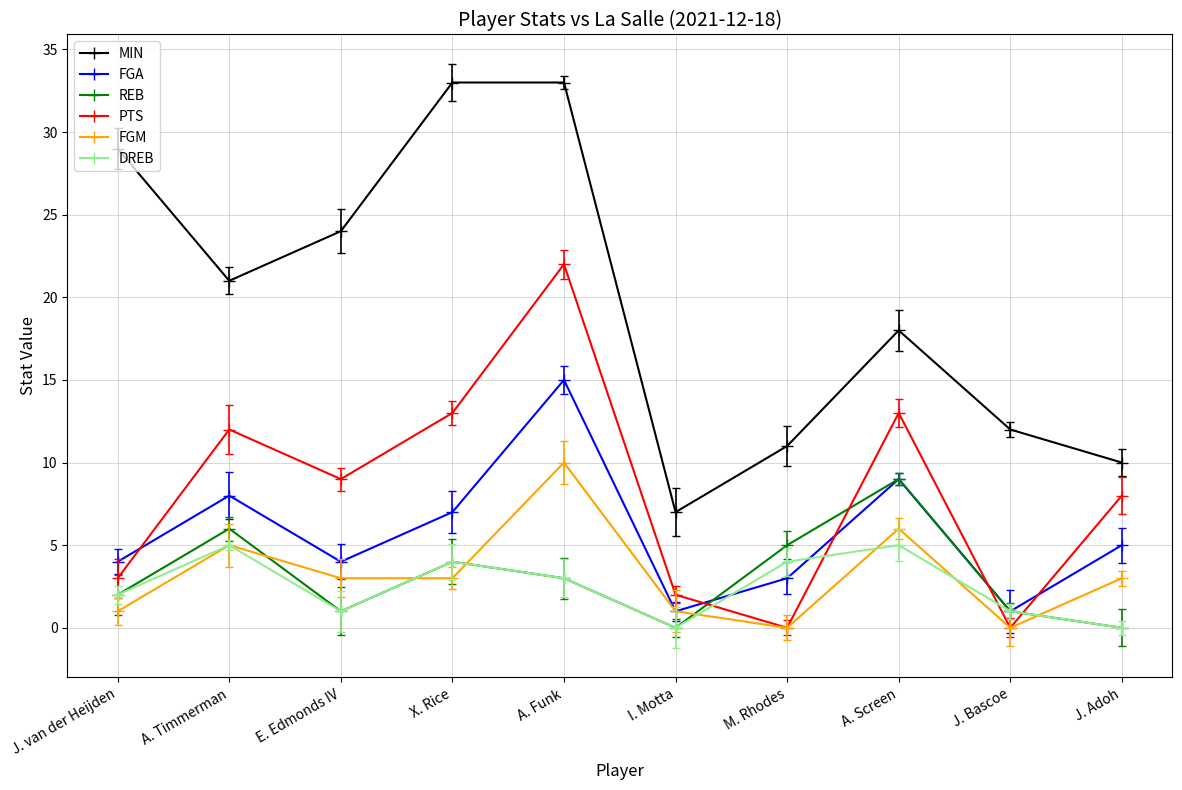

What is the label of the 1st point from the right?

J. Adoh